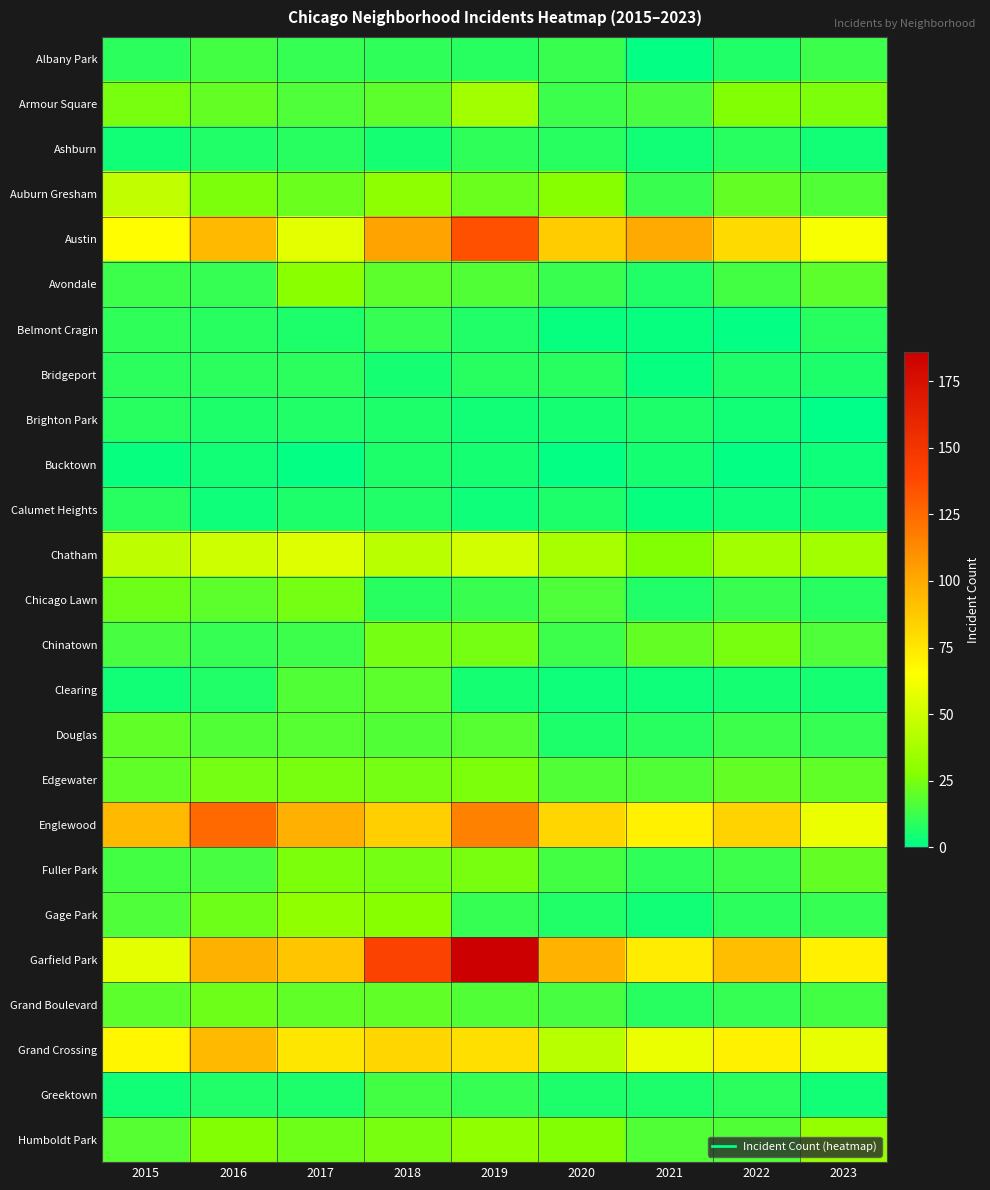

Reading left to right, extract all data points from this chart.

Albany Park: 2015=9	2016=14	2017=11	2018=10	2019=8	2020=12	2021=1	2022=7	2023=13
Armour Square: 2015=25	2016=21	2017=16	2018=19	2019=36	2020=13	2021=15	2022=27	2023=26
Ashburn: 2015=4	2016=7	2017=8	2018=5	2019=10	2020=8	2021=4	2022=8	2023=4
Auburn Gresham: 2015=46	2016=26	2017=22	2018=30	2019=22	2020=28	2021=12	2022=21	2023=17
Austin: 2015=66	2016=93	2017=57	2018=103	2019=135	2020=86	2021=100	2022=80	2023=63
Avondale: 2015=13	2016=11	2017=29	2018=19	2019=17	2020=12	2021=7	2022=14	2023=19
Belmont Cragin: 2015=10	2016=8	2017=6	2018=11	2019=7	2020=2	2021=2	2022=1	2023=8
Bridgeport: 2015=9	2016=9	2017=9	2018=5	2019=8	2020=8	2021=2	2022=6	2023=6
Brighton Park: 2015=8	2016=6	2017=7	2018=6	2019=4	2020=5	2021=6	2022=4	2023=0
Bucktown: 2015=2	2016=4	2017=1	2018=6	2019=5	2020=1	2021=5	2022=1	2023=3
Calumet Heights: 2015=8	2016=3	2017=6	2018=7	2019=3	2020=6	2021=2	2022=3	2023=5
Chatham: 2015=45	2016=50	2017=55	2018=44	2019=51	2020=38	2021=27	2022=36	2023=36
Chicago Lawn: 2015=23	2016=19	2017=24	2018=8	2019=12	2020=16	2021=7	2022=12	2023=8
Chinatown: 2015=15	2016=11	2017=13	2018=24	2019=24	2020=13	2021=21	2022=25	2023=16
Clearing: 2015=4	2016=7	2017=17	2018=19	2019=5	2020=3	2021=3	2022=5	2023=5
Douglas: 2015=20	2016=17	2017=18	2018=17	2019=18	2020=6	2021=8	2022=13	2023=11
Edgewater: 2015=20	2016=24	2017=25	2018=24	2019=26	2020=17	2021=17	2022=21	2023=20
Englewood: 2015=93	2016=125	2017=98	2018=85	2019=116	2020=82	2021=71	2022=83	2023=59
Fuller Park: 2015=14	2016=15	2017=26	2018=24	2019=25	2020=14	2021=10	2022=13	2023=21
Gage Park: 2015=16	2016=23	2017=31	2018=28	2019=11	2020=7	2021=4	2022=9	2023=11
Garfield Park: 2015=57	2016=97	2017=88	2018=141	2019=186	2020=96	2021=73	2022=92	2023=71
Grand Boulevard: 2015=19	2016=23	2017=20	2018=20	2019=17	2020=15	2021=8	2022=11	2023=14
Grand Crossing: 2015=69	2016=93	2017=75	2018=82	2019=78	2020=43	2021=59	2022=71	2023=58
Greektown: 2015=4	2016=7	2017=6	2018=14	2019=11	2020=6	2021=6	2022=9	2023=4
Humboldt Park: 2015=18	2016=27	2017=23	2018=25	2019=31	2020=27	2021=17	2022=17	2023=32